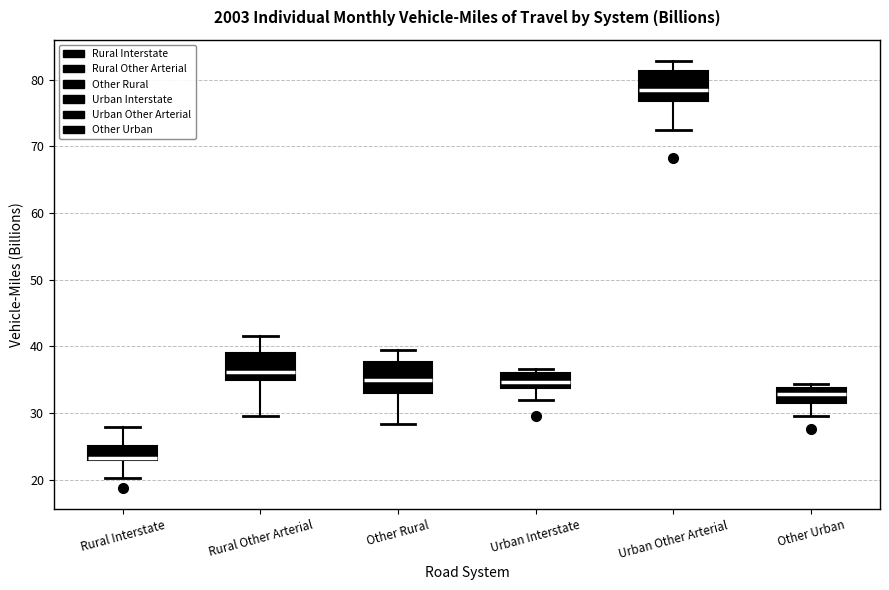

Where does the lower whisker of the box for Urban Interstate end on the y-axis? The values are not printed on the chart, so give them approximately, as read against the axis.

32